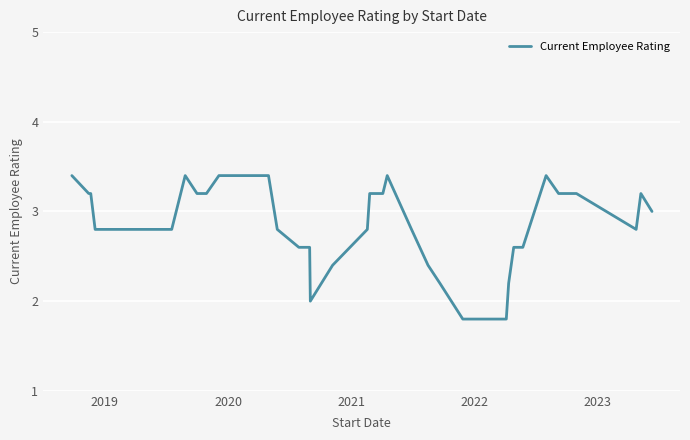

How many values are between 2 and 3?

18